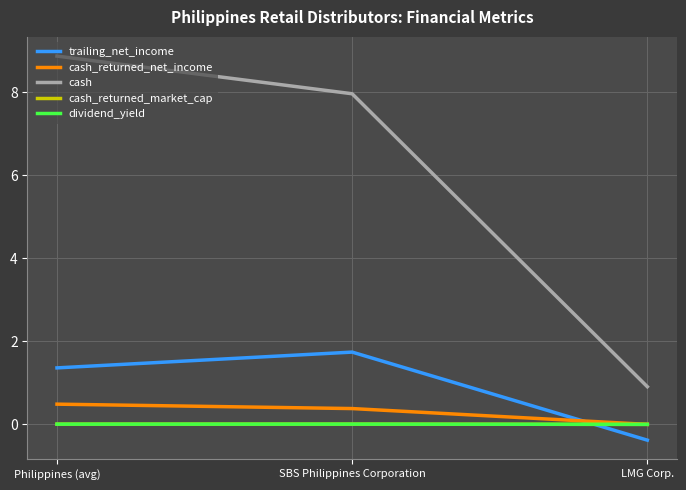

What is the difference between the maximum and minimum values in the cash_returned_net_income series?

0.5